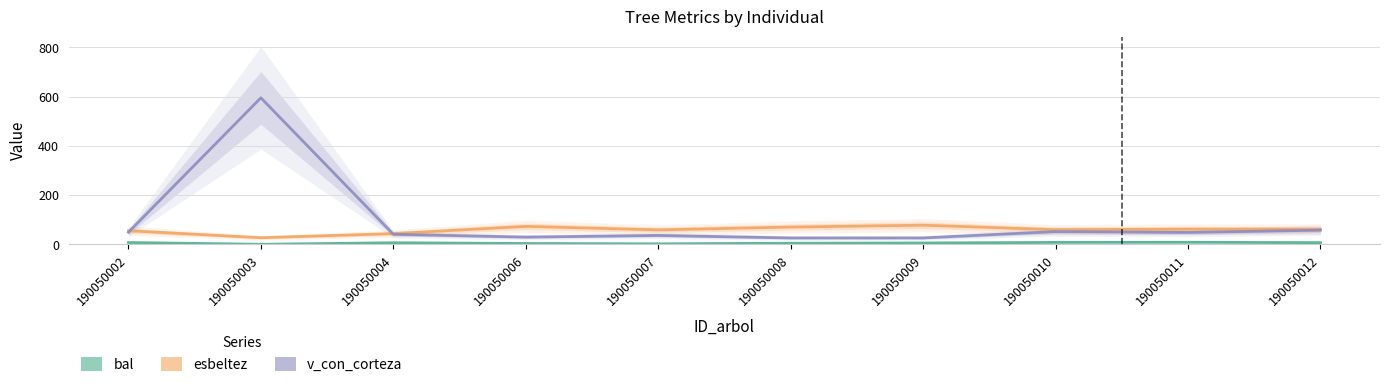

True or false: bal has more than 0 interior local peaks.

True